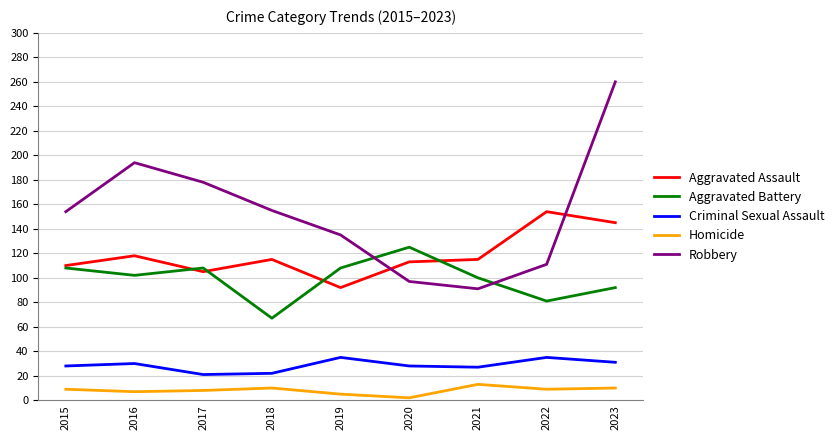

Does the chart display data point markers on the line(s)?

No